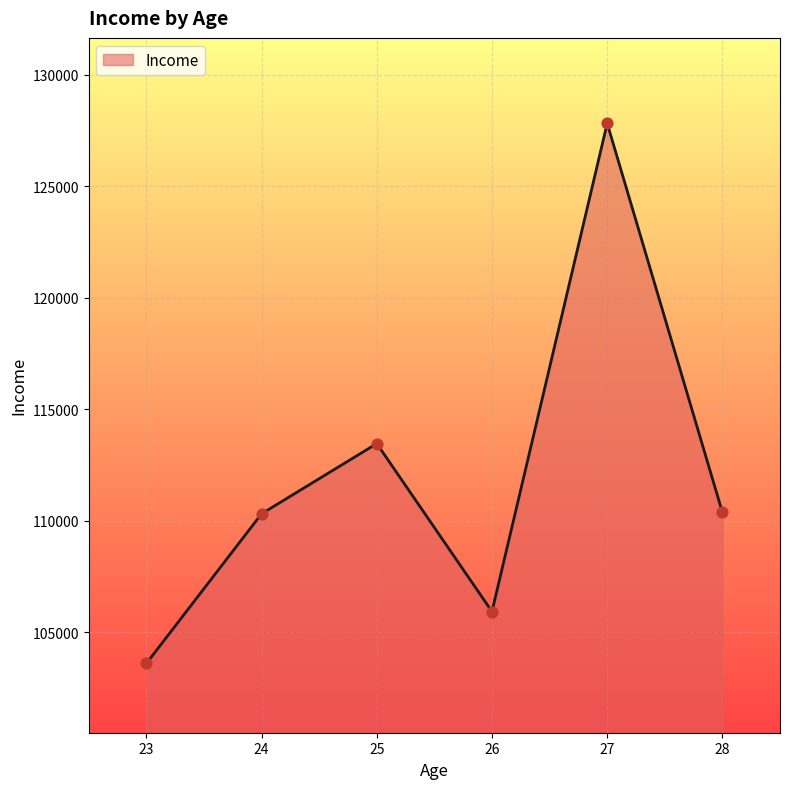

Approximately how many times larger is the value at 23 compared to 27?

0.8